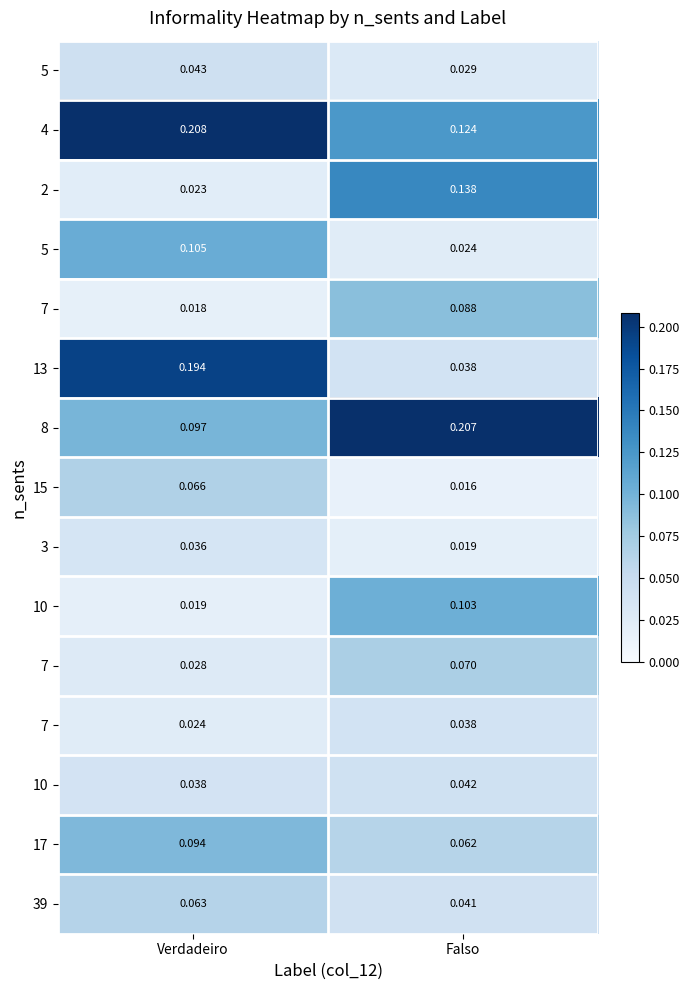

What is the difference between the highest and lowest values at Falso?

0.2